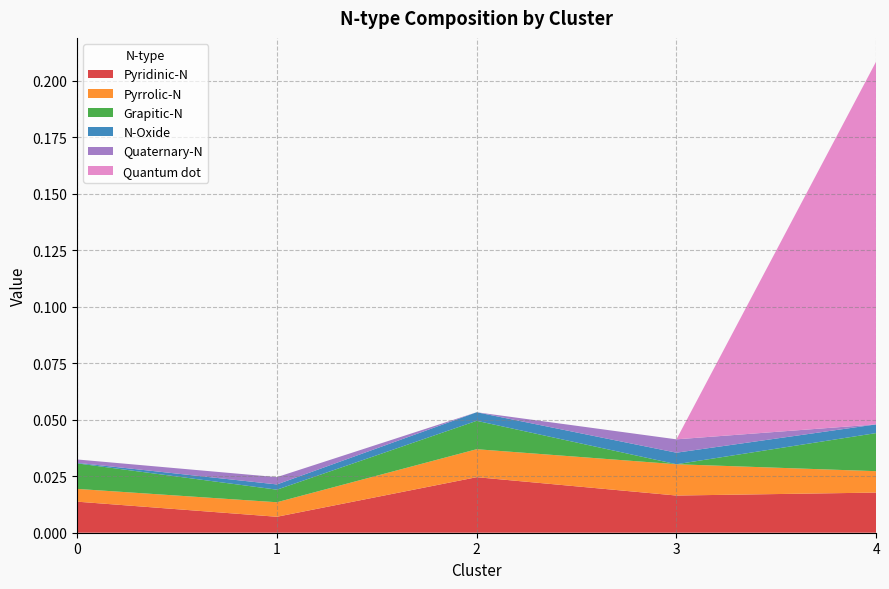

Reading left to right, what are all the values shown in this chart?

Pyridinic-N: 0=0.0	1=0.0	2=0.0	3=0.0	4=0.0
Pyrrolic-N: 0=0.0	1=0.0	2=0.0	3=0.0	4=0.0
Grapitic-N: 0=0.0	1=0.0	2=0.0	3=0.0	4=0.0
N-Oxide: 0=0.0	1=0.0	2=0.0	3=0.0	4=0.0
Quaternary-N: 0=0.0	1=0.0	2=0.0	3=0.0	4=0.0
Quantum dot: 0=0.0	1=0.0	2=0.0	3=0.0	4=0.2